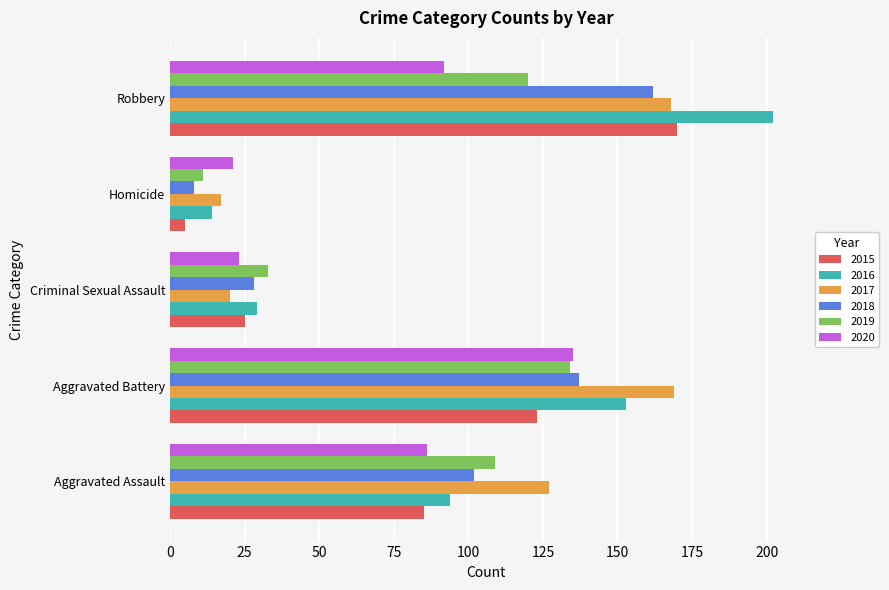

Where is 2020 nearest to the value 78?

Aggravated Assault